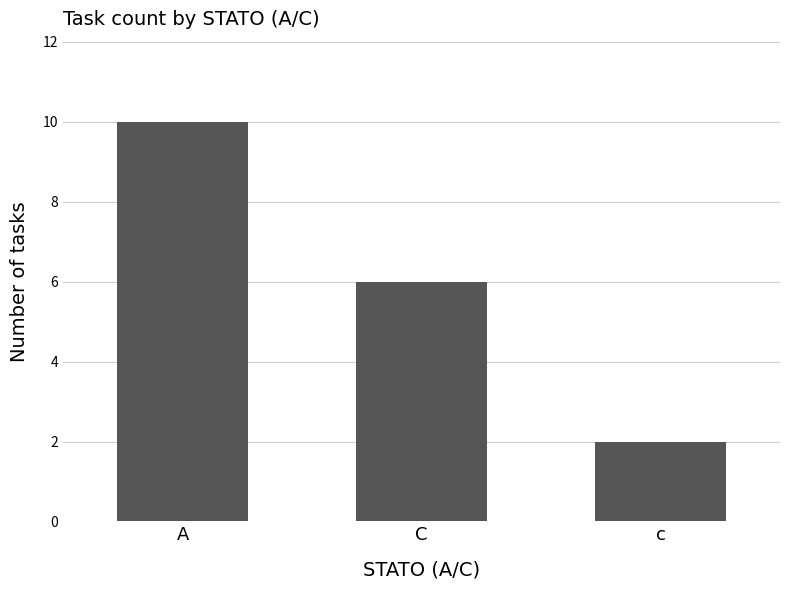

Does the chart contain any negative values?

No